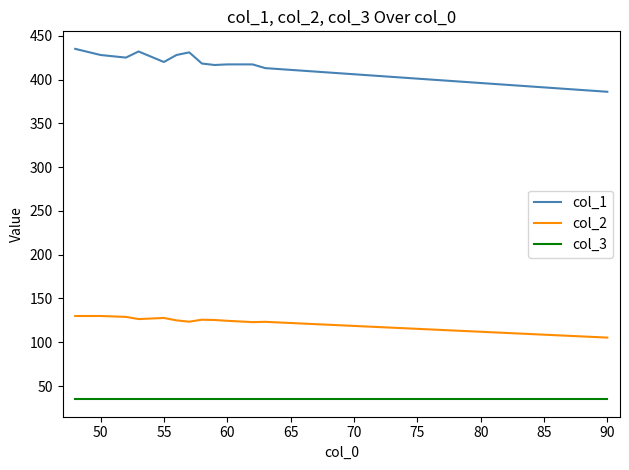

What is the difference between the maximum and minimum values in the col_2 series?

24.7